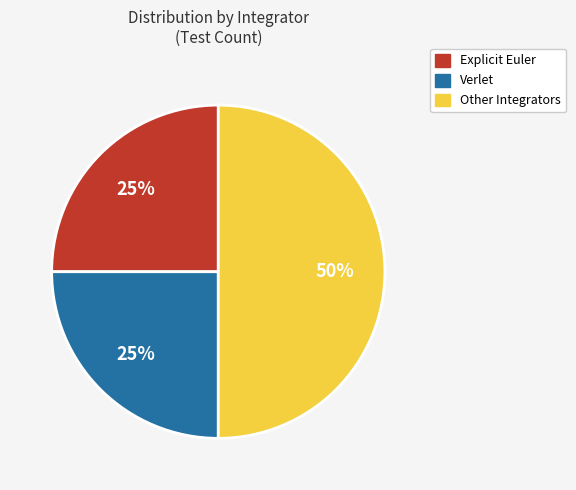

Do Explicit Euler and Other Integrators together represent more than half of the pie?

Yes